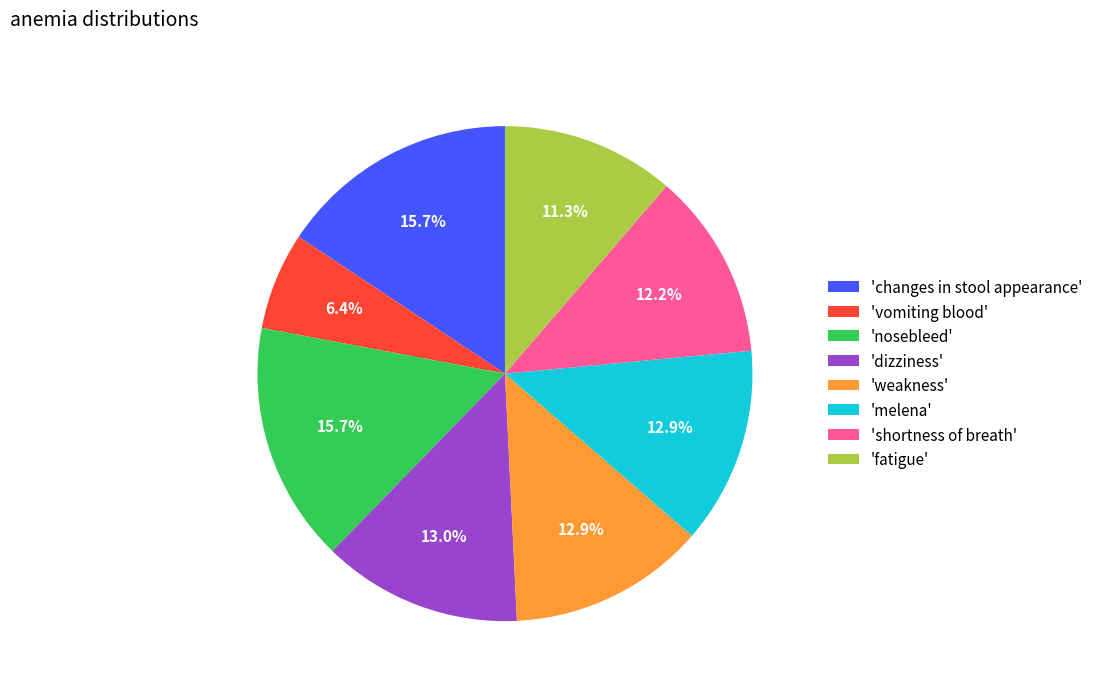

To the nearest percent, what is the difference between the largest and smallest slice percentages?

9%